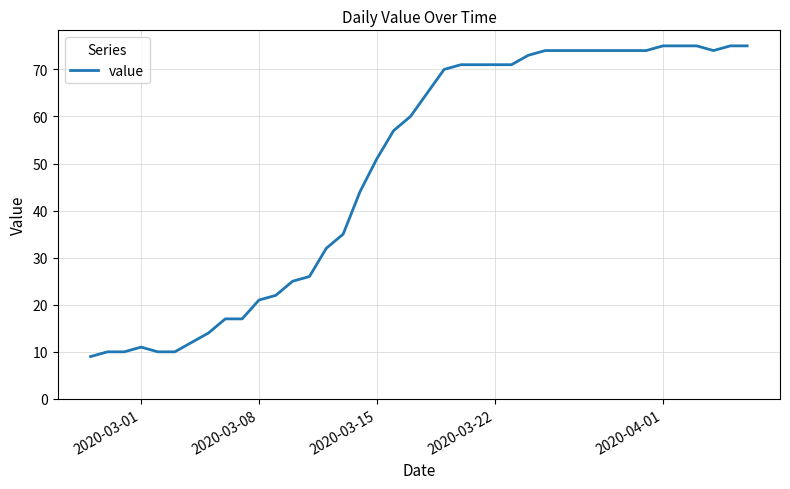

What is the minimum value shown in the chart?

9